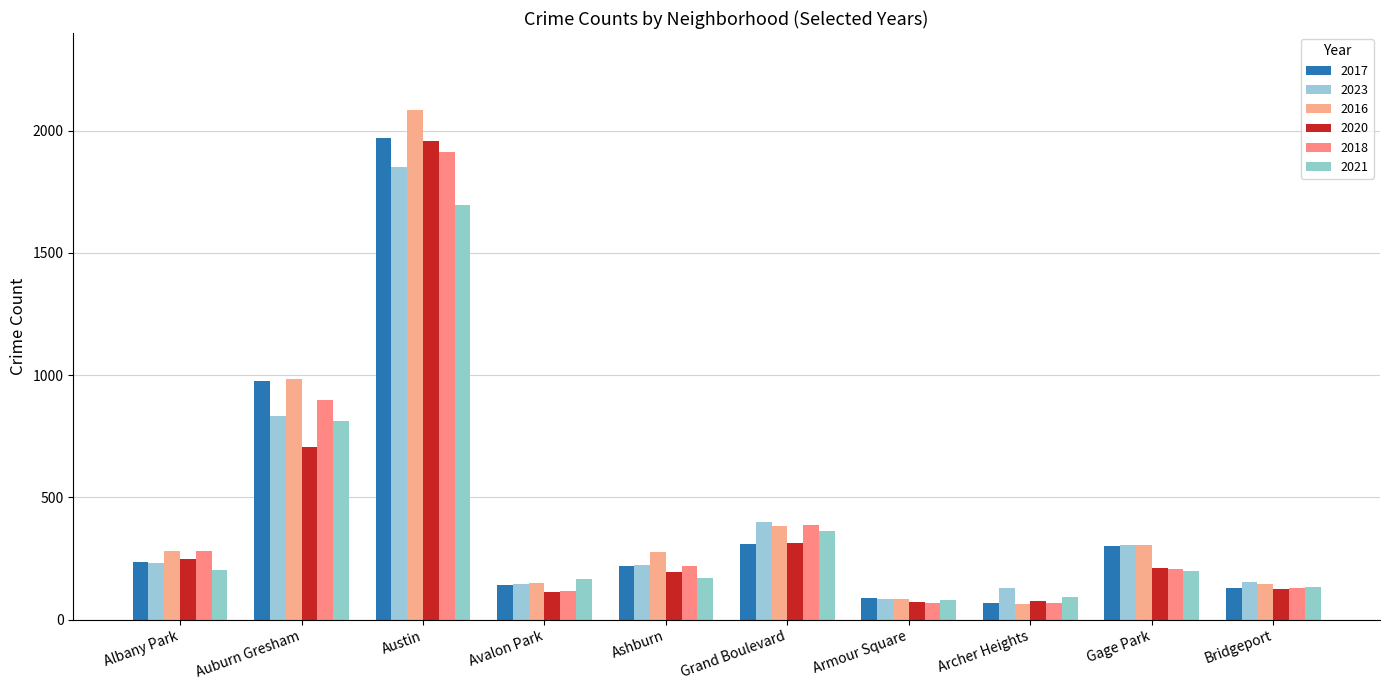

What is the value of the 2017 bar at the 2nd from the left?

978